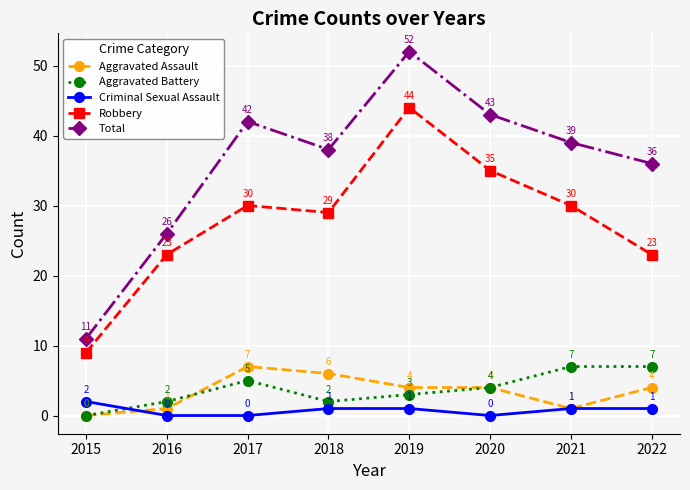

Is it true that Total equals 58 at 2020?

False